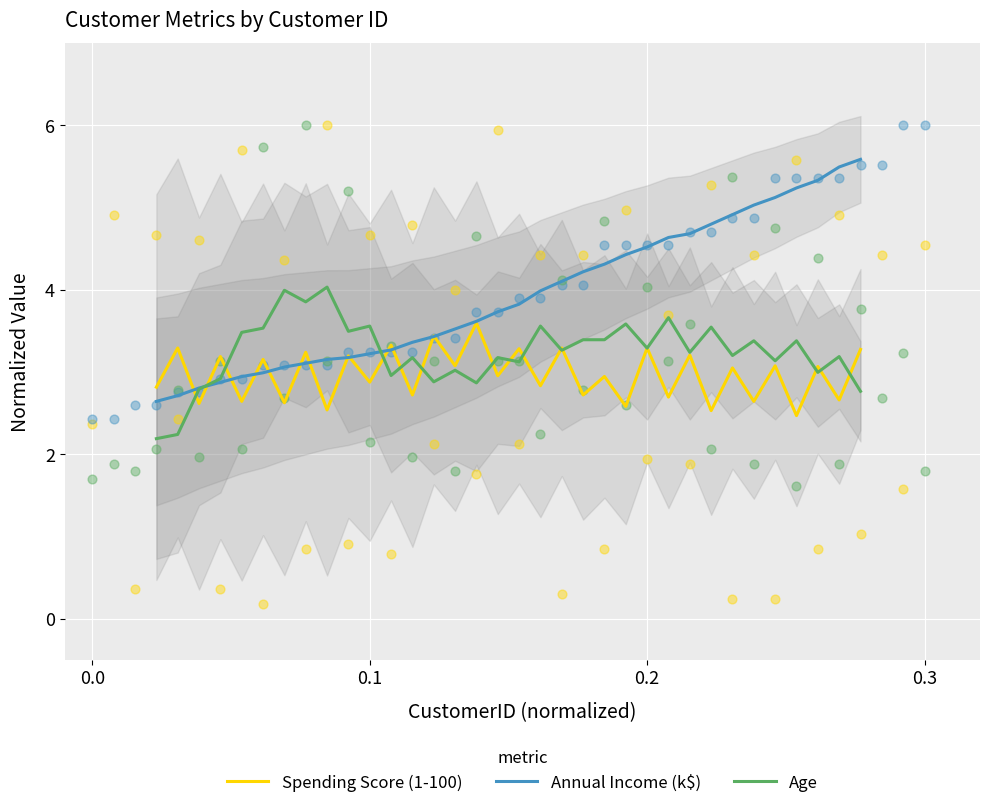

What are all the series names shown in the legend?

Spending Score (1-100), Annual Income (k$), Age